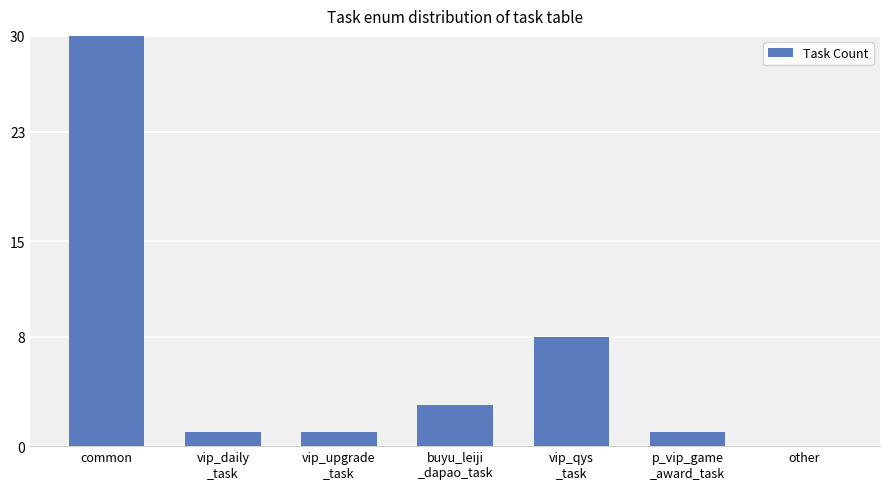

What is the value of the 1st bar from the left?

37